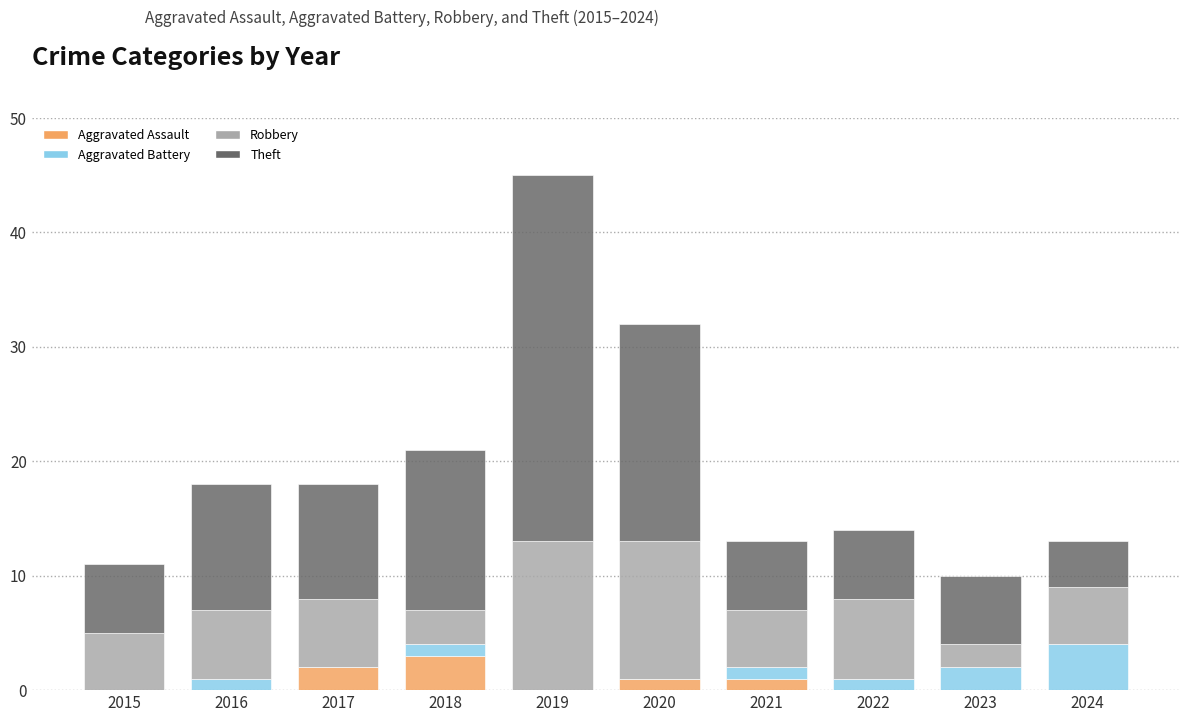

At which category is the sum across all series the highest?

2019